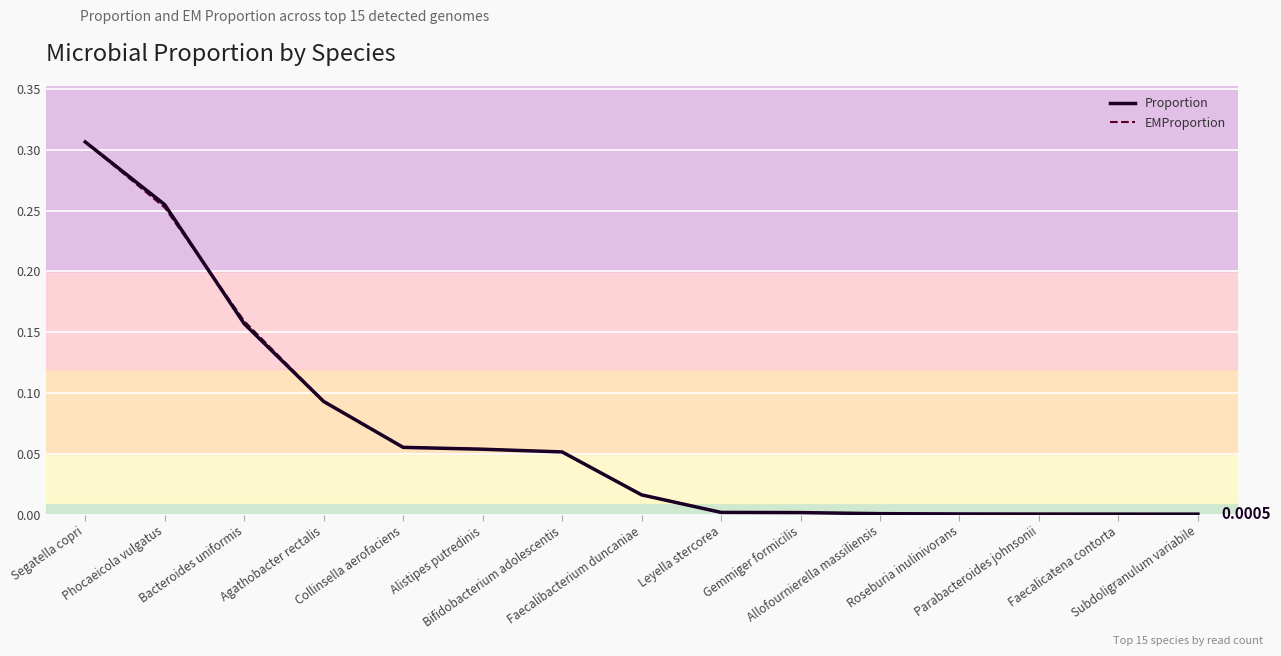

What is the difference between the maximum and minimum values in the Proportion series?

0.3